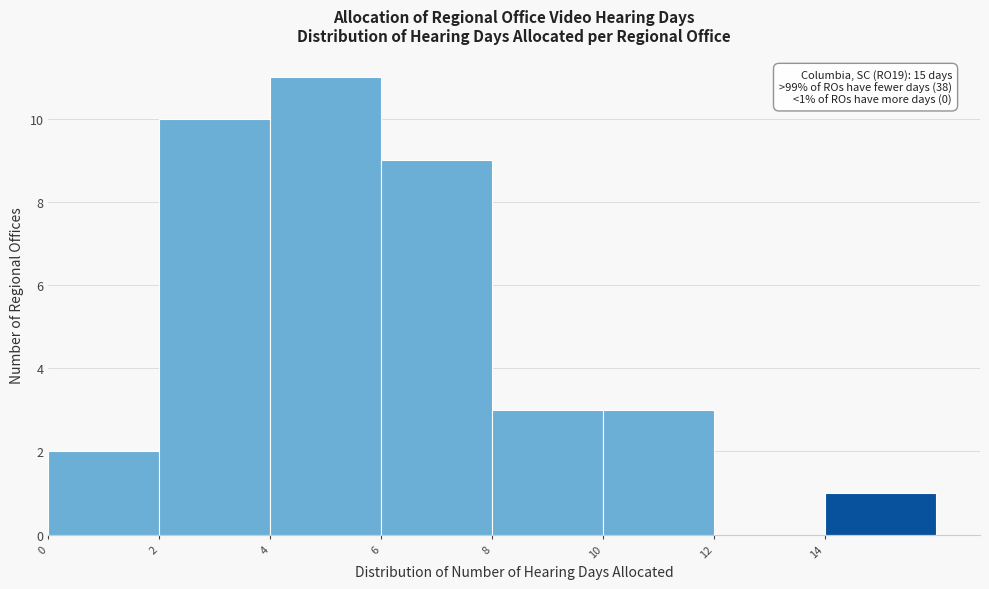

Which range on the x-axis has the tallest bar?

4 to 6